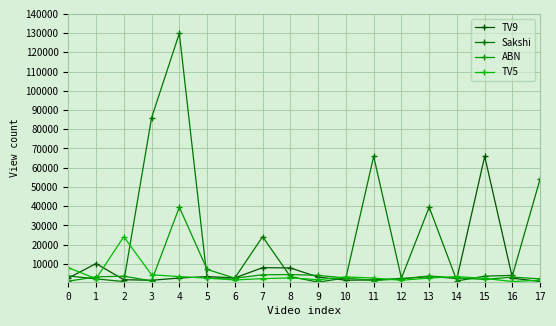

What is the spread (max minus min) of values at 1?

7949